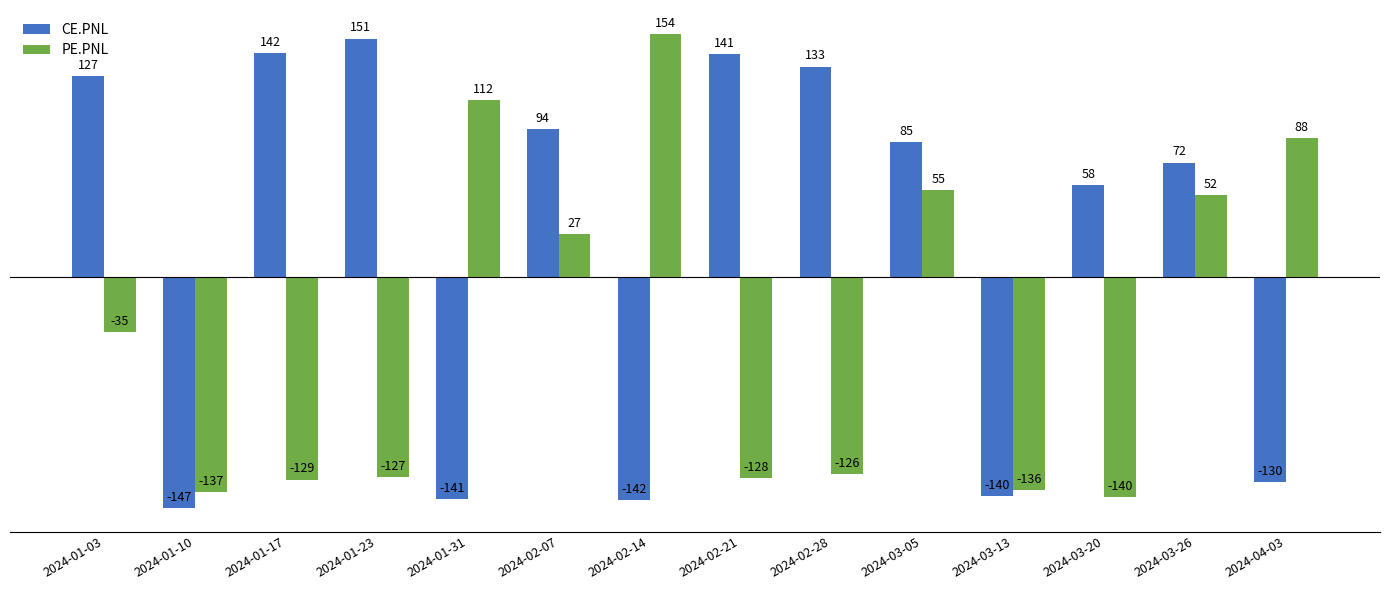

Which label corresponds to the largest value in the chart?

2024-02-14